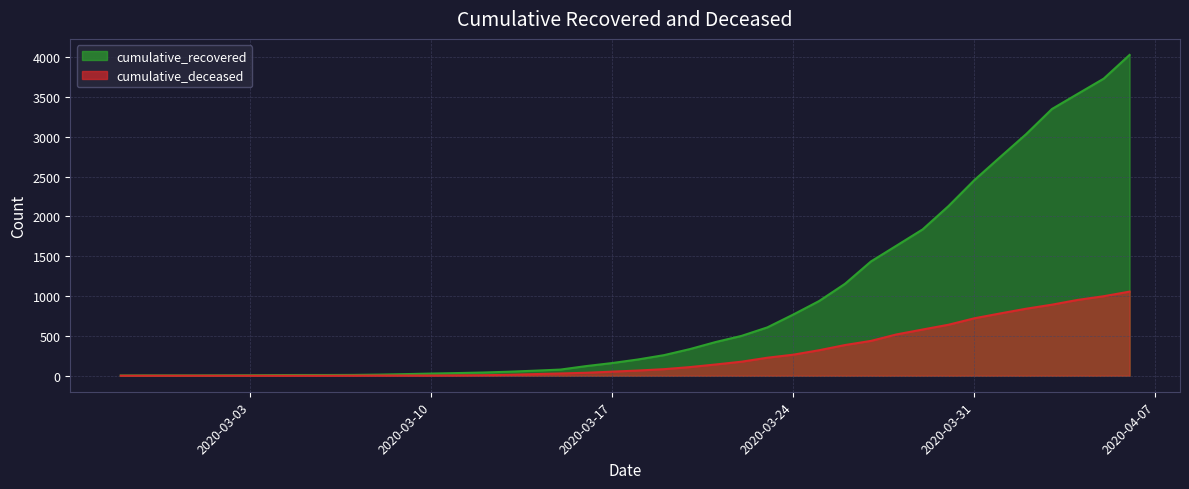

At which label is cumulative_recovered closest to 2015?

2020-03-30